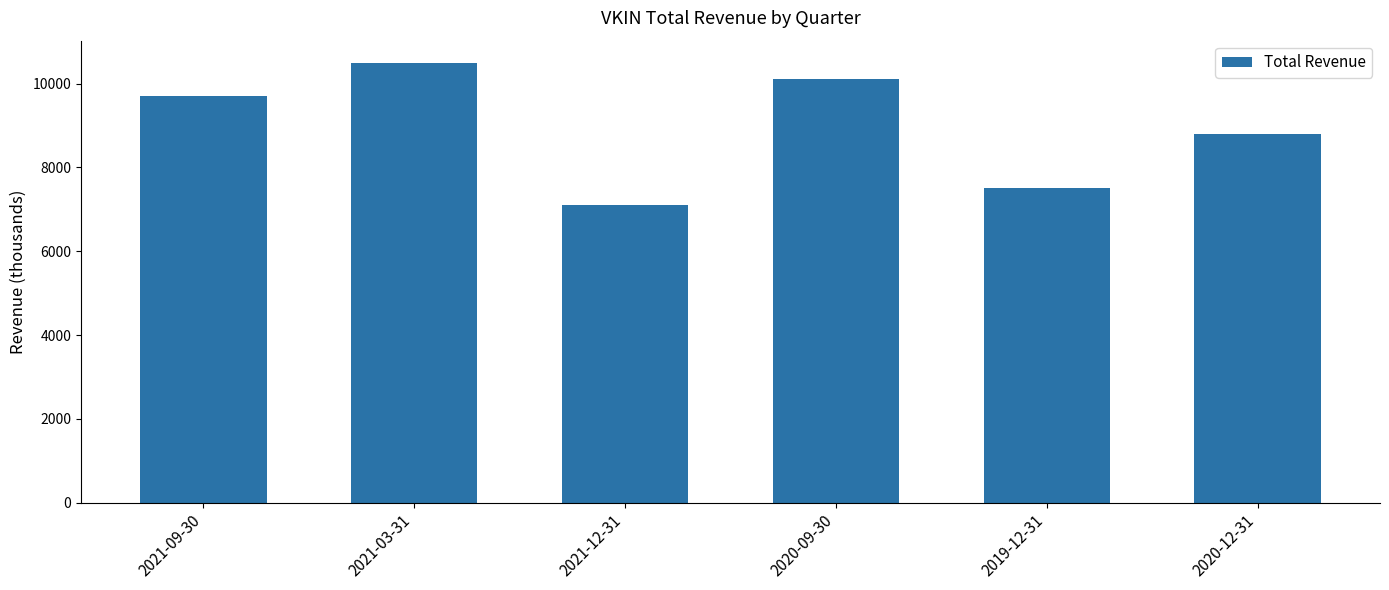

What is the average value?

8950